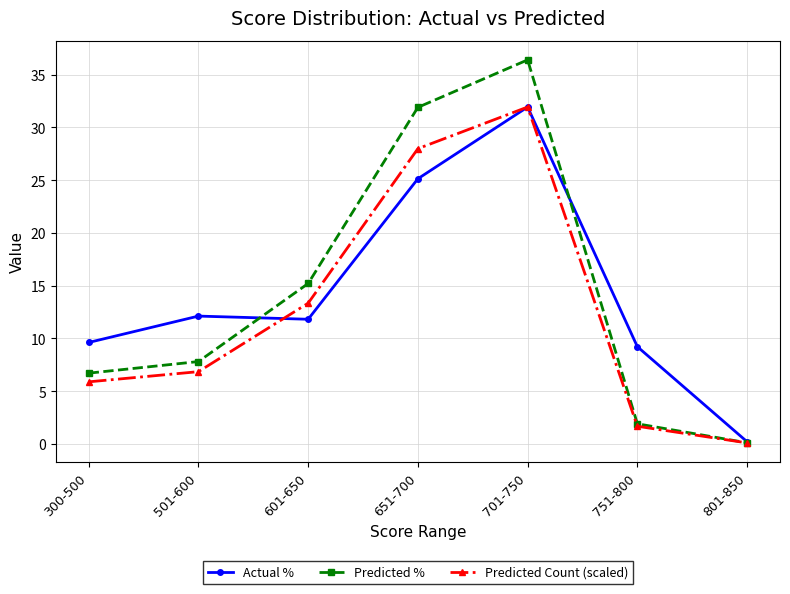

What is the difference between the highest and lowest values at 501-600?

5.3